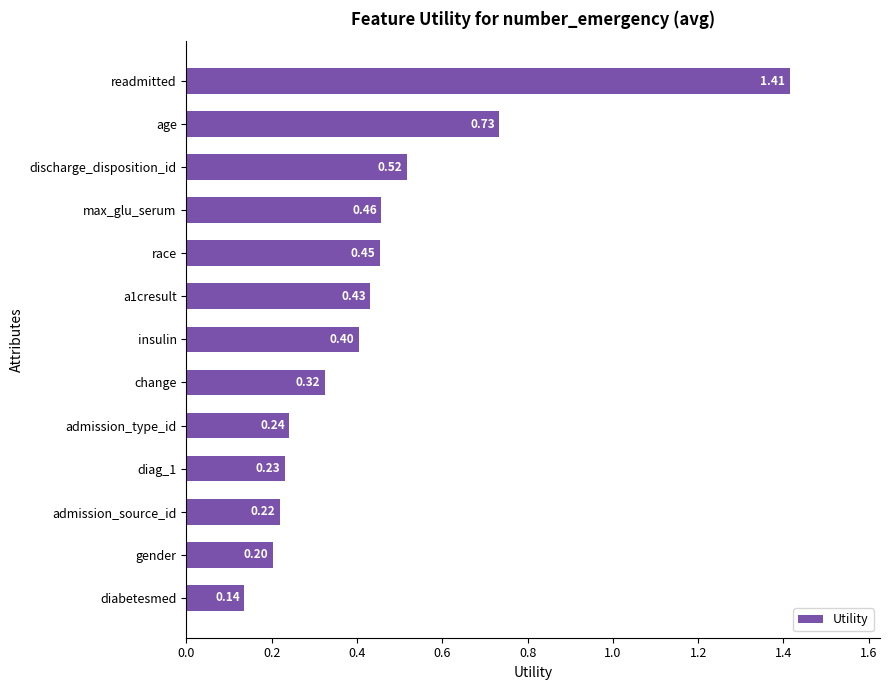

List the labels in order of value, smallest first.

diabetesmed, gender, admission_source_id, diag_1, admission_type_id, change, insulin, a1cresult, race, max_glu_serum, discharge_disposition_id, age, readmitted